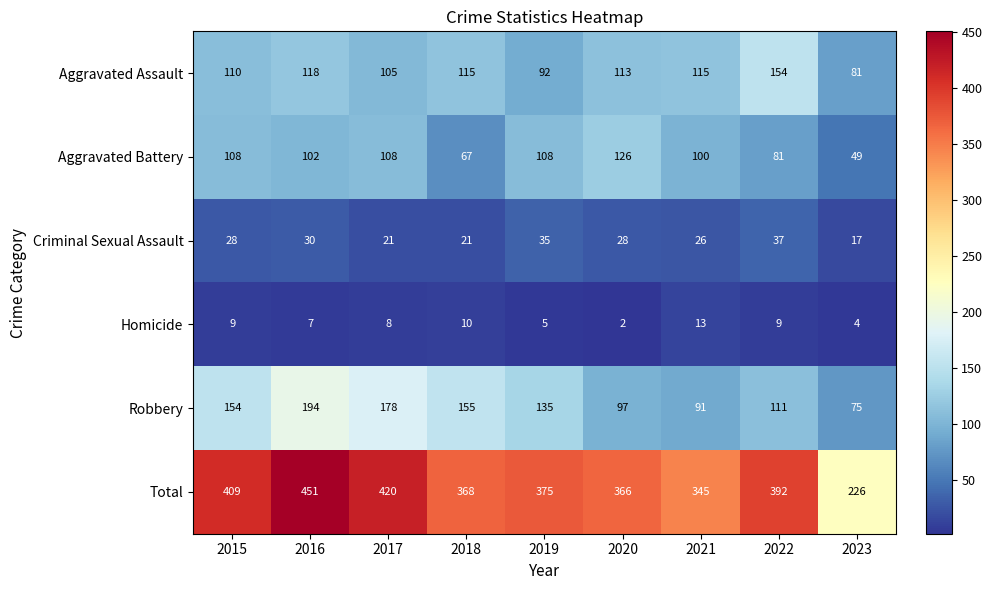

The Aggravated Assault series shows 105 at 2017. True or false?

True